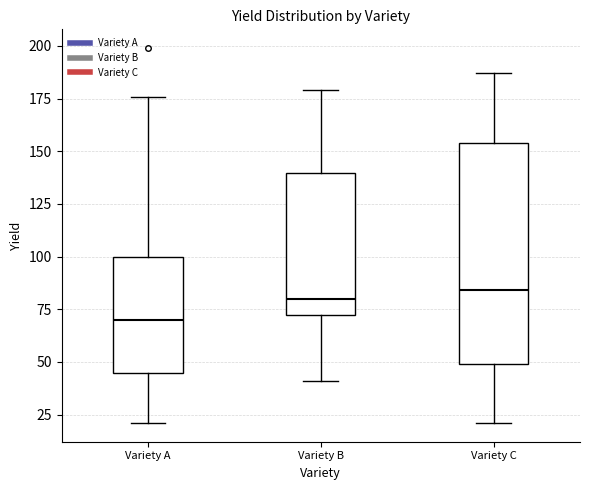

Where is the upper edge of the box for Variety A on the y-axis? The values are not printed on the chart, so give them approximately, as read against the axis.

100